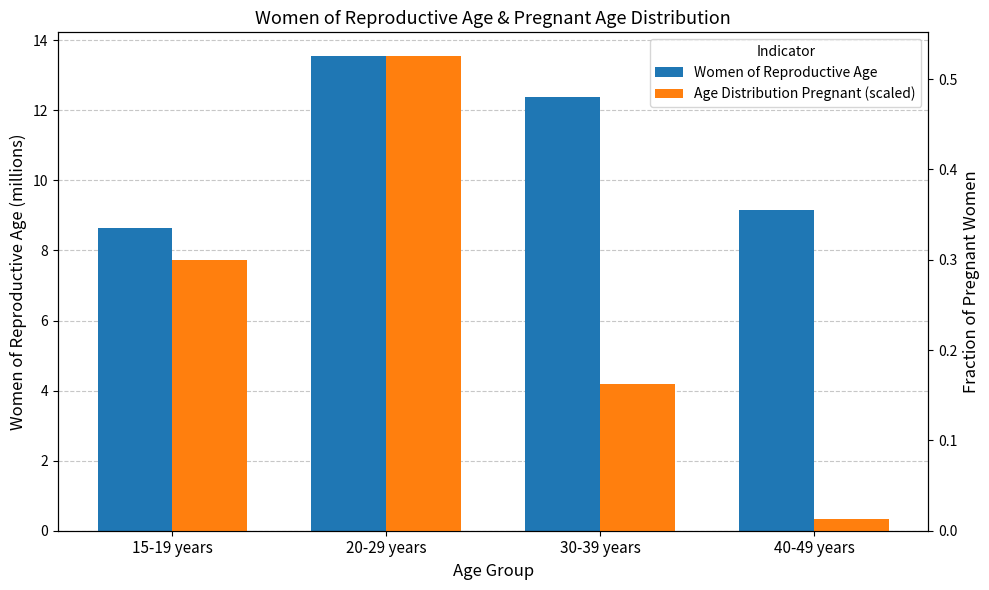

What is the total value across all series at 20-29 years?

14.1